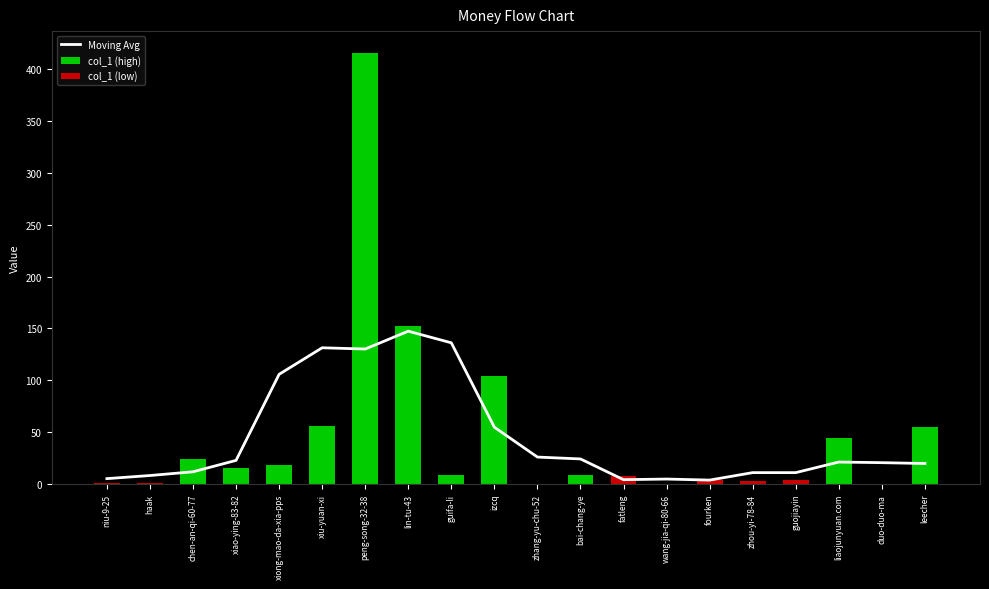

Reading left to right, what are all the values shown in this chart?

Moving Avg: niu-9-25=5.2	haak=8.2	chen-an-qi-60-77=11.8	xiao-ying-83-82=22.8	xiong-mao-da-xia-pps=105.8	xiu-yuan-xi=131.4	peng-song-32-38=130.2	lin-tu-43=147.4	guifa-li=136.2	izcq=54.8	zhang-yu-chu-52=26.0	bai-chang-ye=24.2	fatleng=4.2	wang-jia-qi-80-66=4.8	fourken=3.8	zhou-yi-78-84=11.0	guojiayin=11.0	liaojunyuan.com=21.2	duo-duo-ma=20.6	leecher=19.8
col_1 (high): niu-9-25=0.0	haak=0.0	chen-an-qi-60-77=24.0	xiao-ying-83-82=15.0	xiong-mao-da-xia-pps=18.0	xiu-yuan-xi=56.0	peng-song-32-38=416.0	lin-tu-43=152.0	guifa-li=9.0	izcq=104.0	zhang-yu-chu-52=0.0	bai-chang-ye=9.0	fatleng=0.0	wang-jia-qi-80-66=0.0	fourken=0.0	zhou-yi-78-84=0.0	guojiayin=0.0	liaojunyuan.com=44.0	duo-duo-ma=0.0	leecher=55.0
col_1 (low): niu-9-25=1.0	haak=1.0	chen-an-qi-60-77=0.0	xiao-ying-83-82=0.0	xiong-mao-da-xia-pps=0.0	xiu-yuan-xi=0.0	peng-song-32-38=0.0	lin-tu-43=0.0	guifa-li=0.0	izcq=0.0	zhang-yu-chu-52=0.0	bai-chang-ye=0.0	fatleng=8.0	wang-jia-qi-80-66=0.0	fourken=4.0	zhou-yi-78-84=3.0	guojiayin=4.0	liaojunyuan.com=0.0	duo-duo-ma=0.0	leecher=0.0